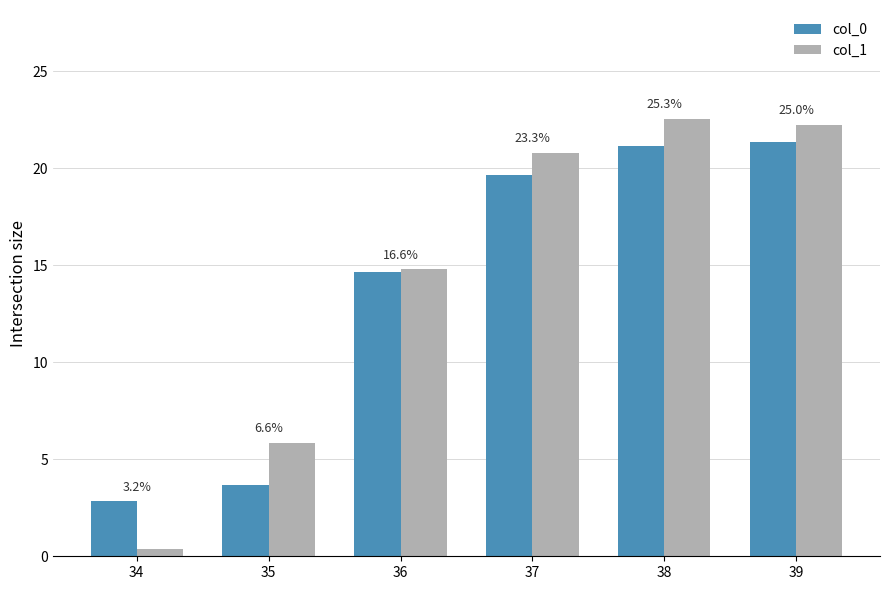

Where does the col_1 series first go above 20?

37